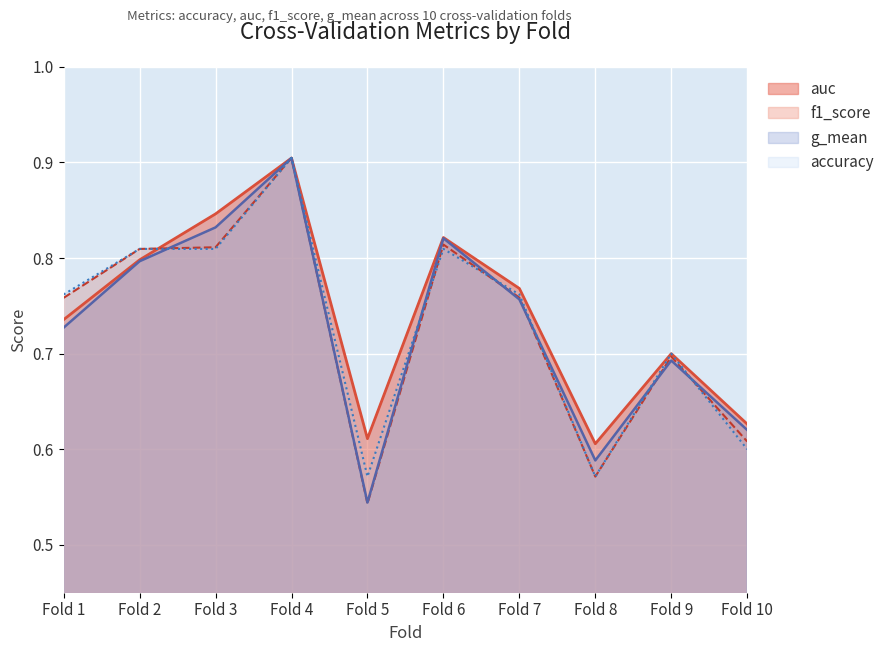

How many auc values are between 0 and 1?

10